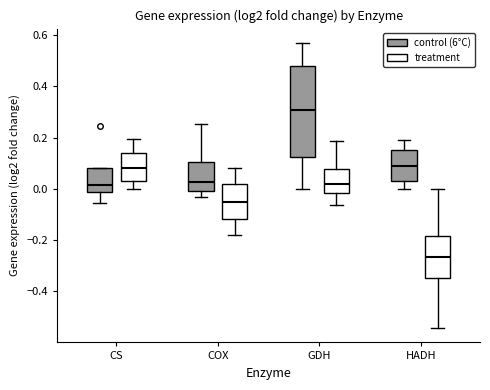

Reading left to right, transcribe this box plot: for each box, give where its median line is, the range the box spans, and where its two whiskers end, as read against the y-axis. The values are not printed on the chart, so give them approximately, as read against the axis.

CS (control (6°C)): median 0.02, box -0.02 to 0.08, whiskers -0.06 to 0.08
CS (treatment): median 0.08, box 0.02 to 0.14, whiskers 0.00 to 0.20
COX (control (6°C)): median 0.02, box 0.00 to 0.10, whiskers -0.02 to 0.26
COX (treatment): median -0.04, box -0.12 to 0.02, whiskers -0.18 to 0.08
GDH (control (6°C)): median 0.30, box 0.12 to 0.48, whiskers 0.00 to 0.58
GDH (treatment): median 0.02, box -0.02 to 0.08, whiskers -0.06 to 0.18
HADH (control (6°C)): median 0.08, box 0.04 to 0.16, whiskers 0.00 to 0.20
HADH (treatment): median -0.26, box -0.34 to -0.18, whiskers -0.54 to 0.00